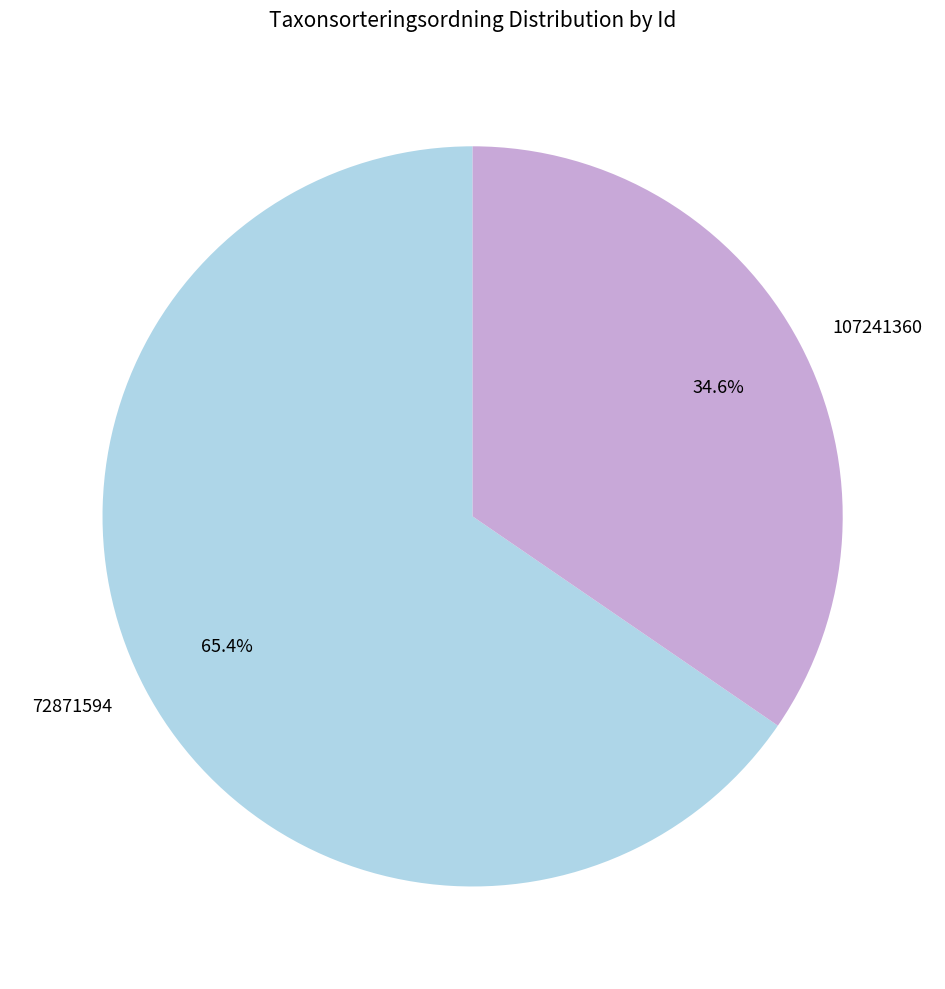

Does 72871594 represent more than half of the total?

Yes